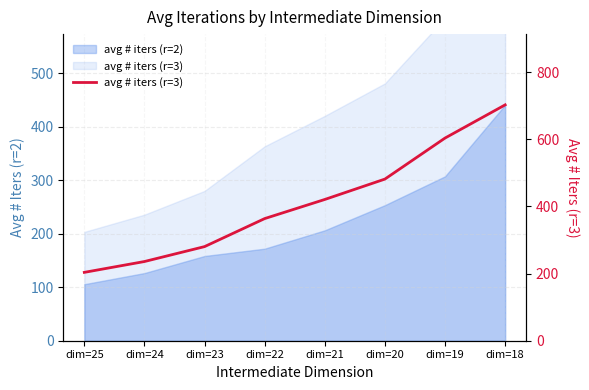

Reading left to right, transcribe all the data shown in this chart.

203.6	235.9	280.3	363.8	420.8	481.5	603.7	702.5